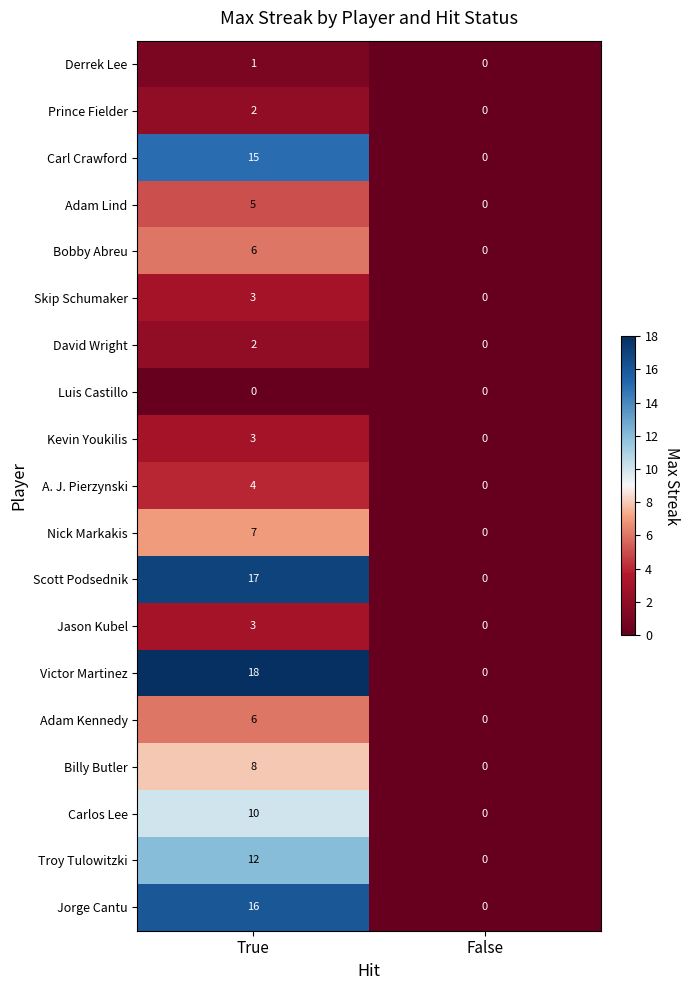

The Carlos Lee series shows 10 at True. True or false?

True